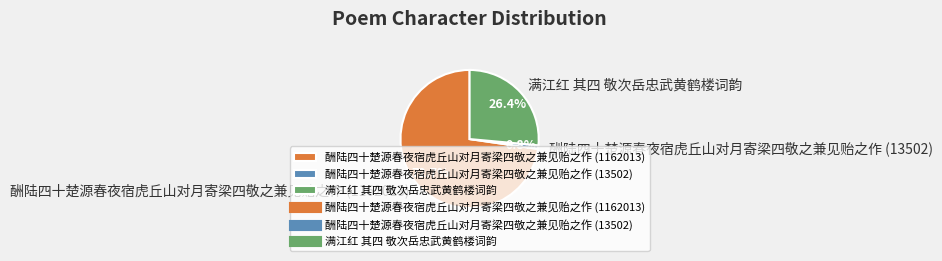

True or false: 酬陆四十楚源春夜宿虎丘山对月寄梁四敬之兼见贻之作 (1162013) accounts for 73% of the total.

True